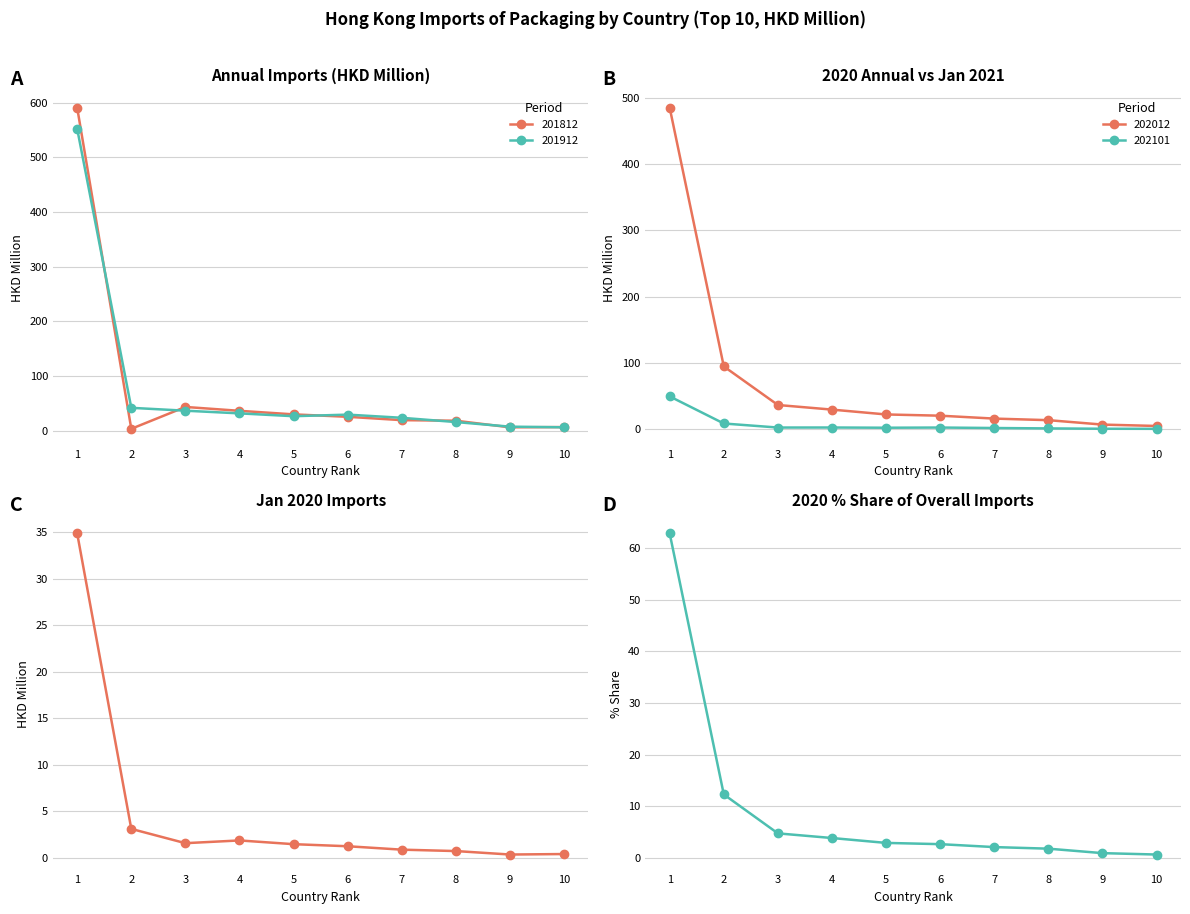

The value at 8 is 2.9. True or false?

False